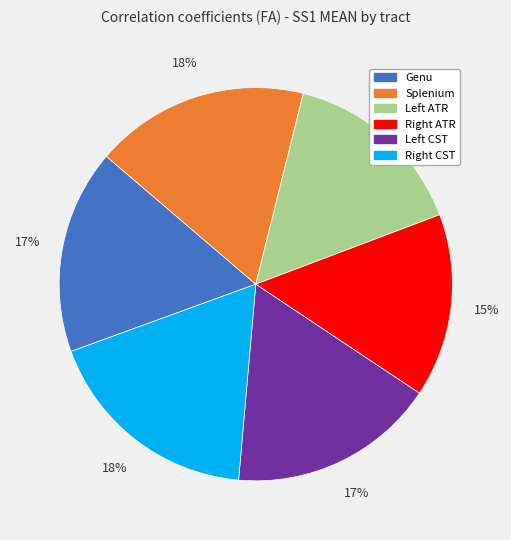

To the nearest percent, what percentage of the pie is Splenium?

18%